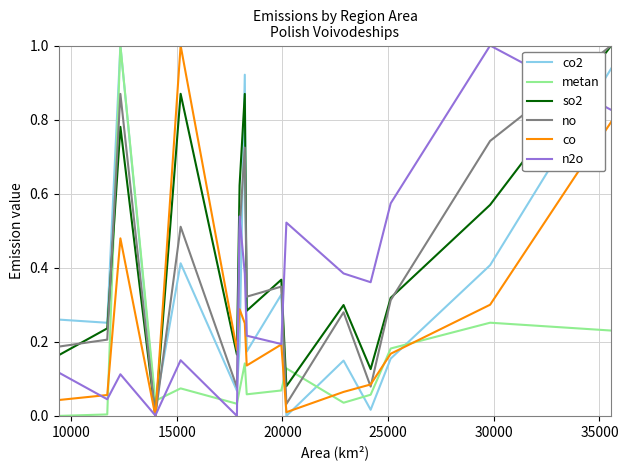

True or false: co and co2 intersect in this chart.

True